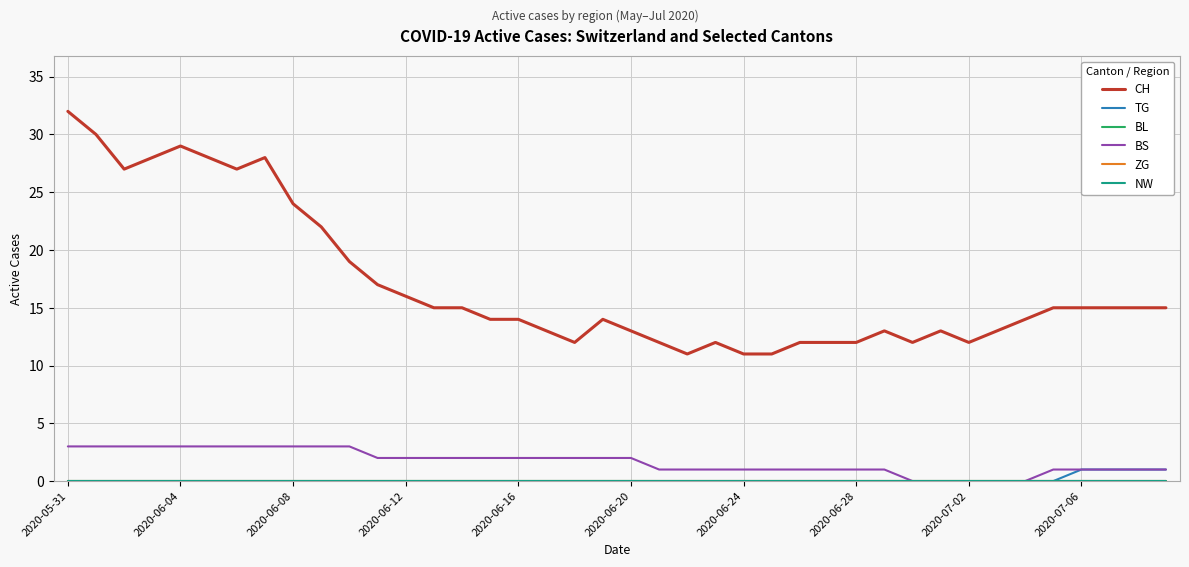

Reading left to right, extract all data points from this chart.

CH: 32	30	27	28	29	28	27	28	24	22	19	17	16	15	15	14	14	13	12	14	13	12	11	12	11	11	12	12	12	13	12	13	12	13	14	15	15	15	15	15
TG: 0	0	0	0	0	0	0	0	0	0	0	0	0	0	0	0	0	0	0	0	0	0	0	0	0	0	0	0	0	0	0	0	0	0	0	0	1	1	1	1
BL: 0	0	0	0	0	0	0	0	0	0	0	0	0	0	0	0	0	0	0	0	0	0	0	0	0	0	0	0	0	0	0	0	0	0	0	0	0	0	0	0
BS: 3	3	3	3	3	3	3	3	3	3	3	2	2	2	2	2	2	2	2	2	2	1	1	1	1	1	1	1	1	1	0	0	0	0	0	1	1	1	1	1
ZG: 0	0	0	0	0	0	0	0	0	0	0	0	0	0	0	0	0	0	0	0	0	0	0	0	0	0	0	0	0	0	0	0	0	0	0	0	0	0	0	0
NW: 0	0	0	0	0	0	0	0	0	0	0	0	0	0	0	0	0	0	0	0	0	0	0	0	0	0	0	0	0	0	0	0	0	0	0	0	0	0	0	0